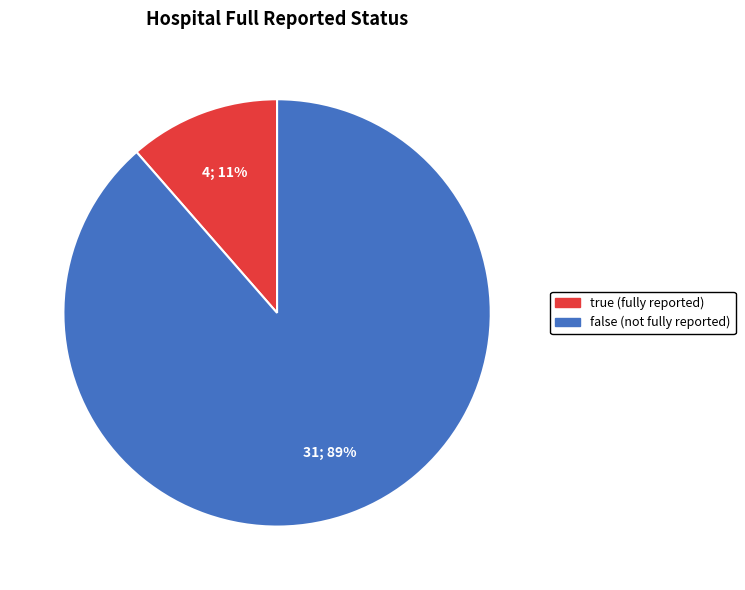

Is it true that false is 89% of the pie?

True